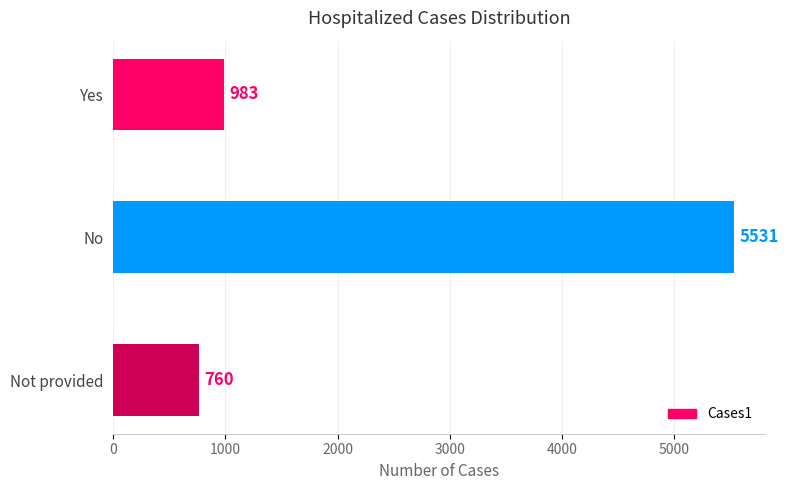

Is it true that the value at Not provided is 1160?

False